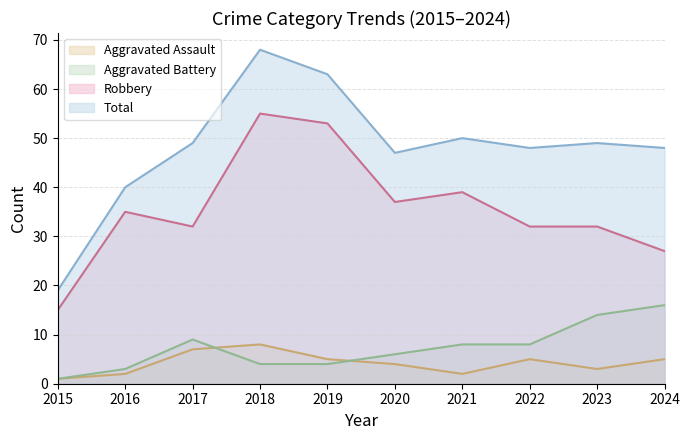

At which label does Total first exceed 49?

2018